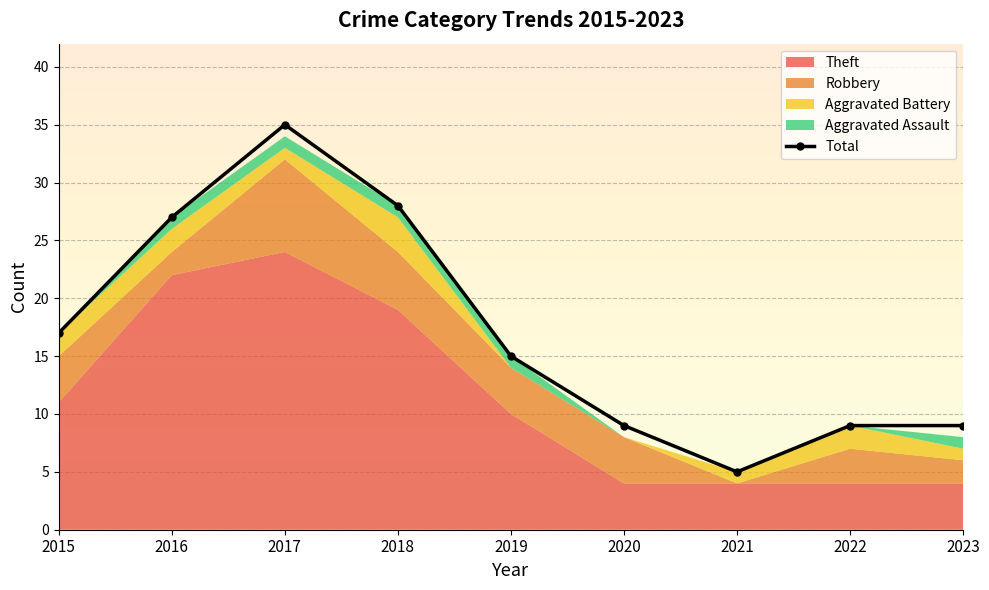

True or false: the data shows 1 at 2021.

False